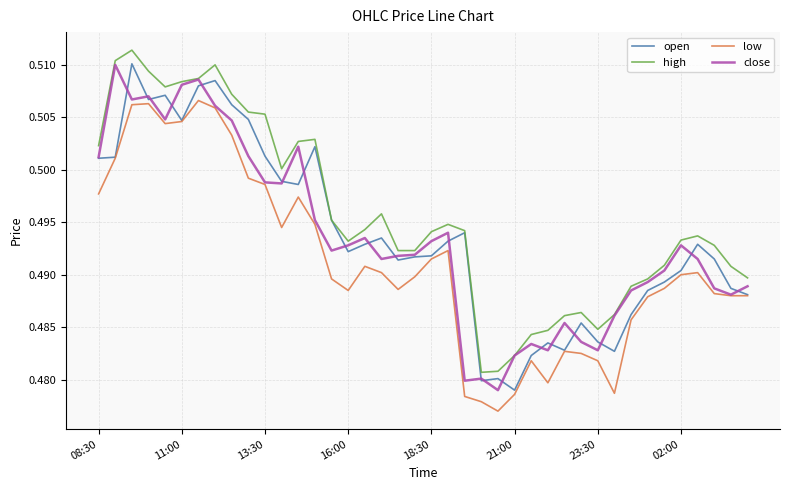

True or false: low and high intersect in this chart.

False